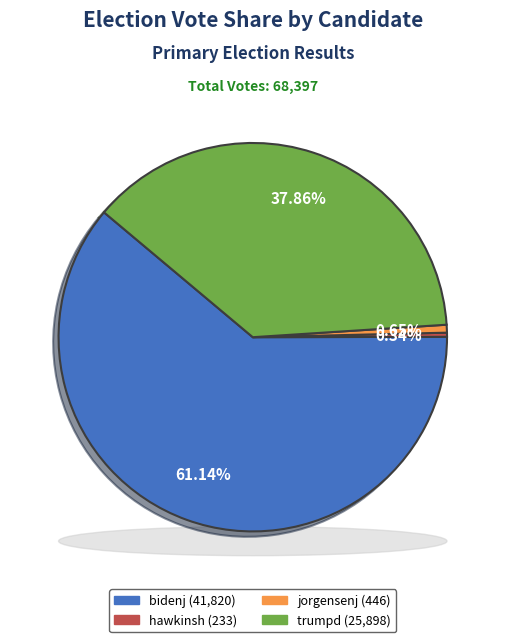

What is the change in value from hawkinsh to trumpd?

+25665